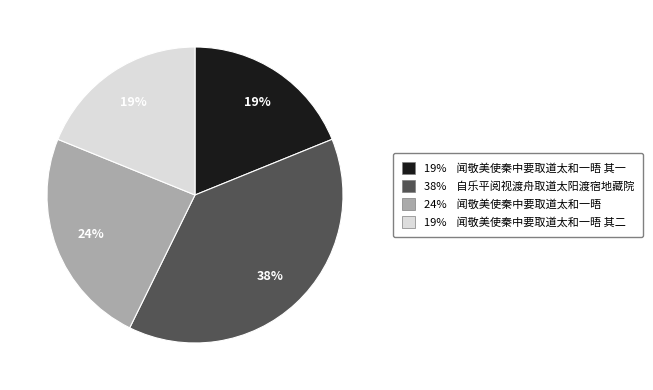

To the nearest percent, what is the average slice percentage?

25%